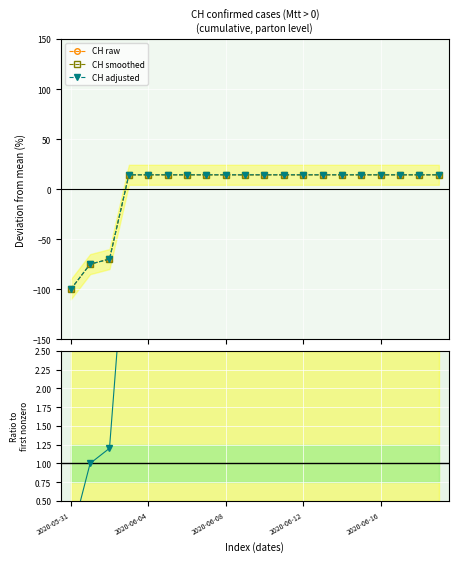

Which series has the widest spread of values?

CH raw